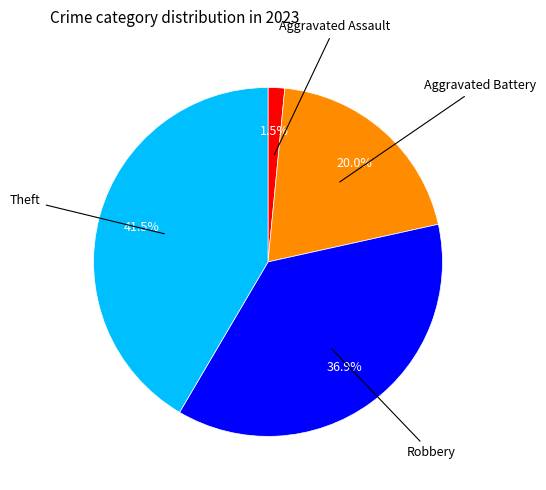

Combined, do Aggravated Assault and Robbery account for over 50%?

No